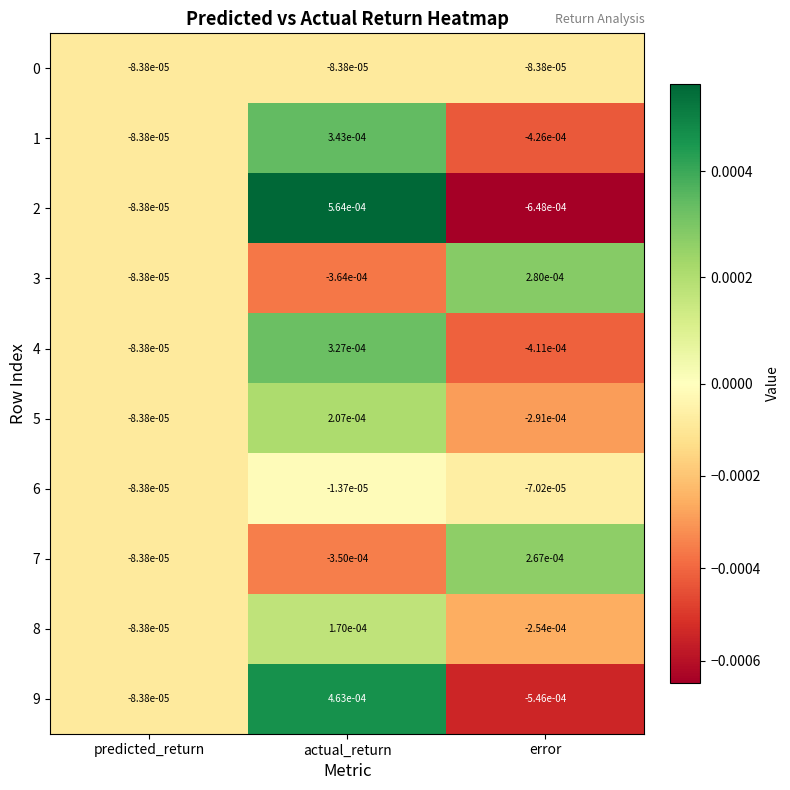

Is the value of 0 at predicted_return greater than the value of 8 at actual_return?

No